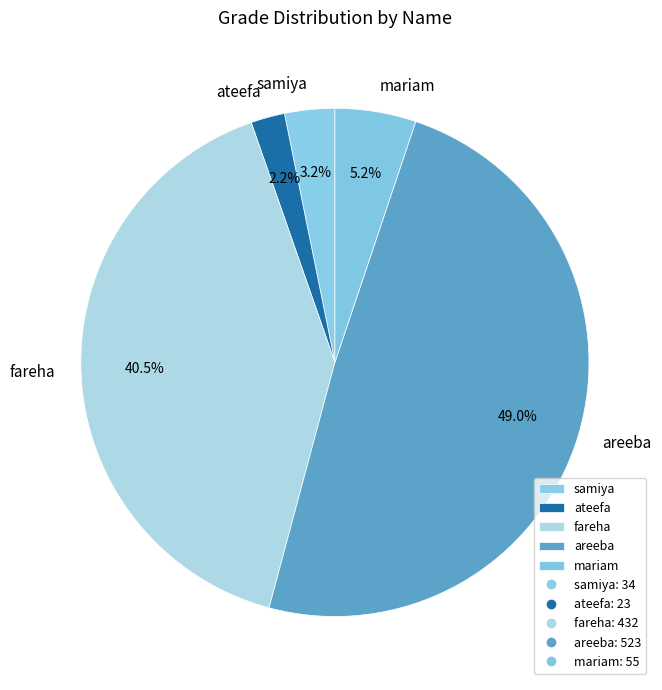

True or false: areeba accounts for 49% of the total.

True